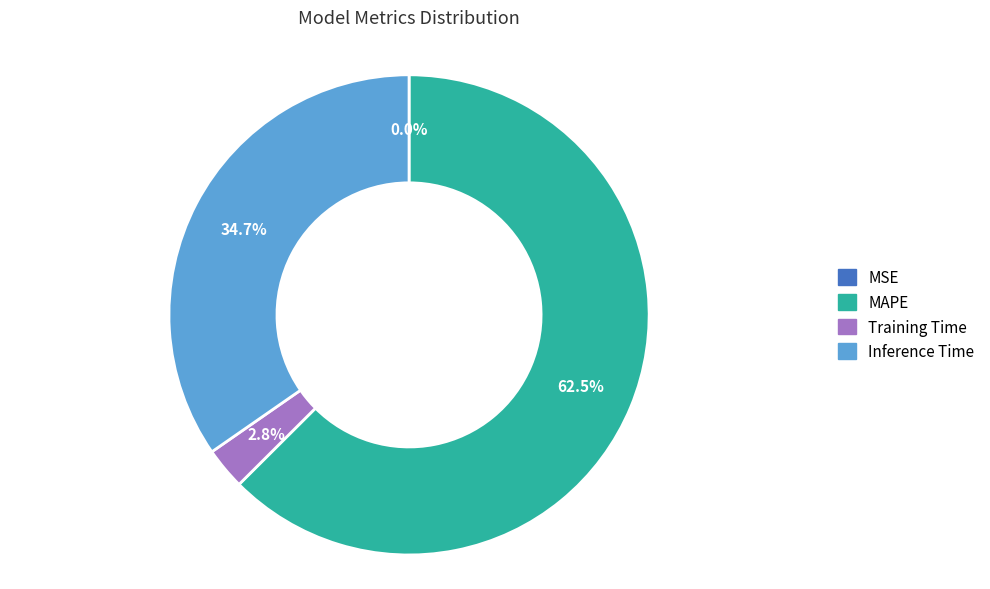

Which category accounts for the majority?

MAPE